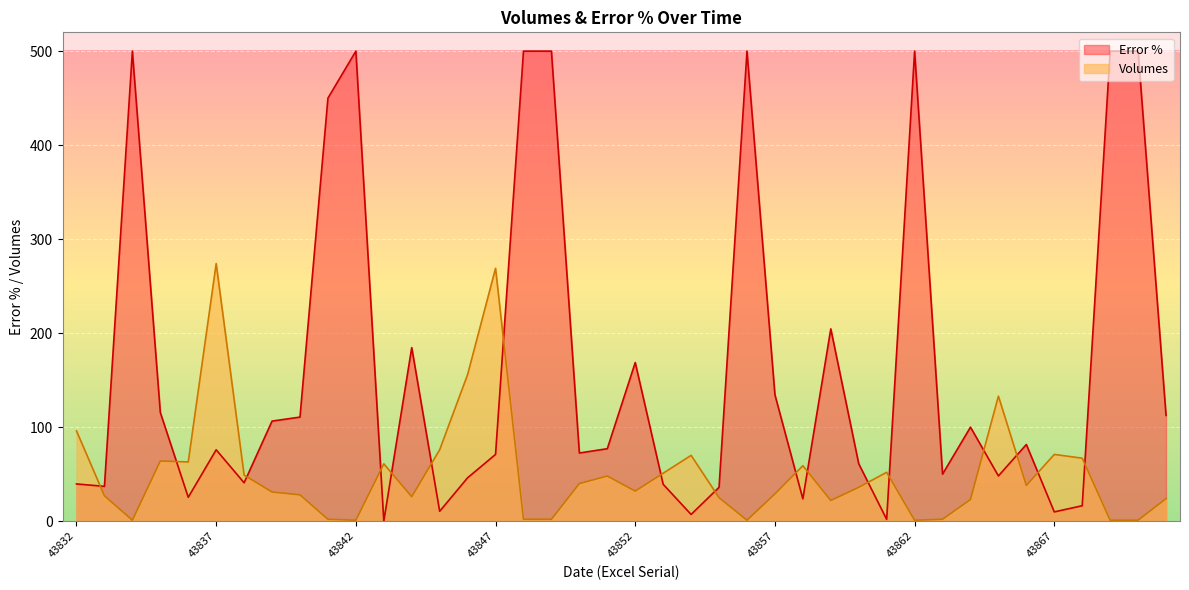

Rank the series at 43852 from highest to lowest value.

Error %, Volumes